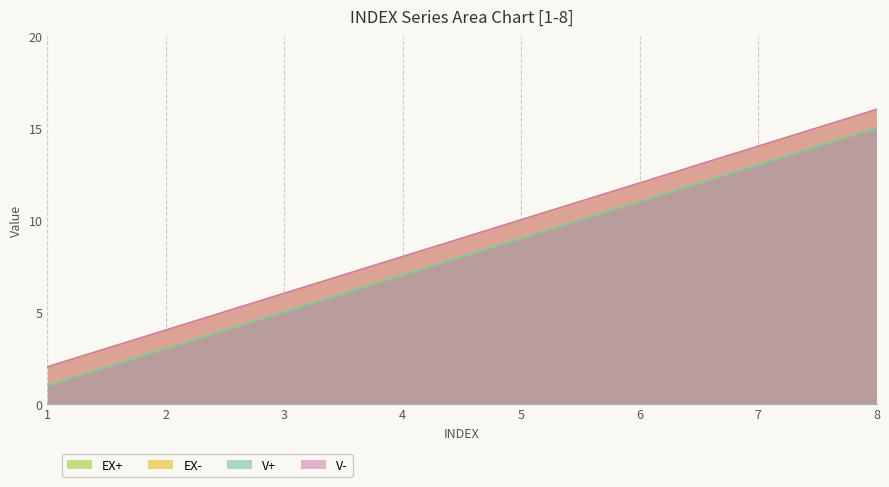

True or false: V+ and EX+ cross at least once.

False